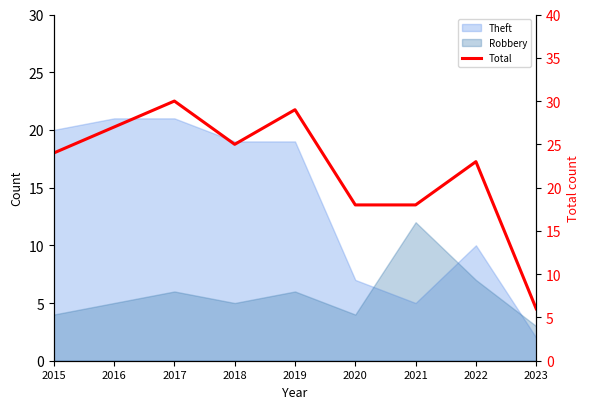

At which category does the data reach its first local peak?

2017